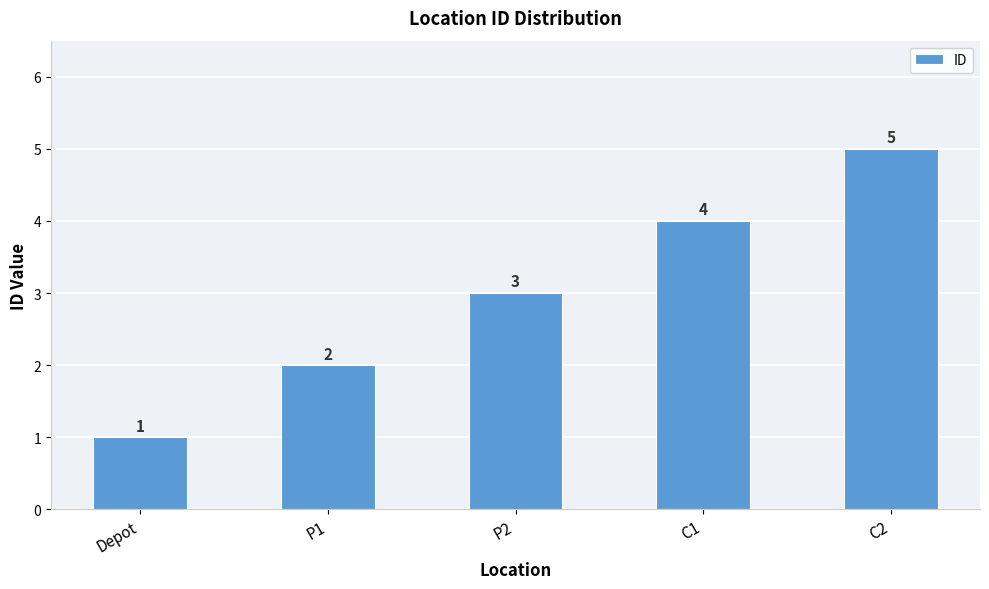

What is the ratio of the value at Depot to the value at C2?

0.2